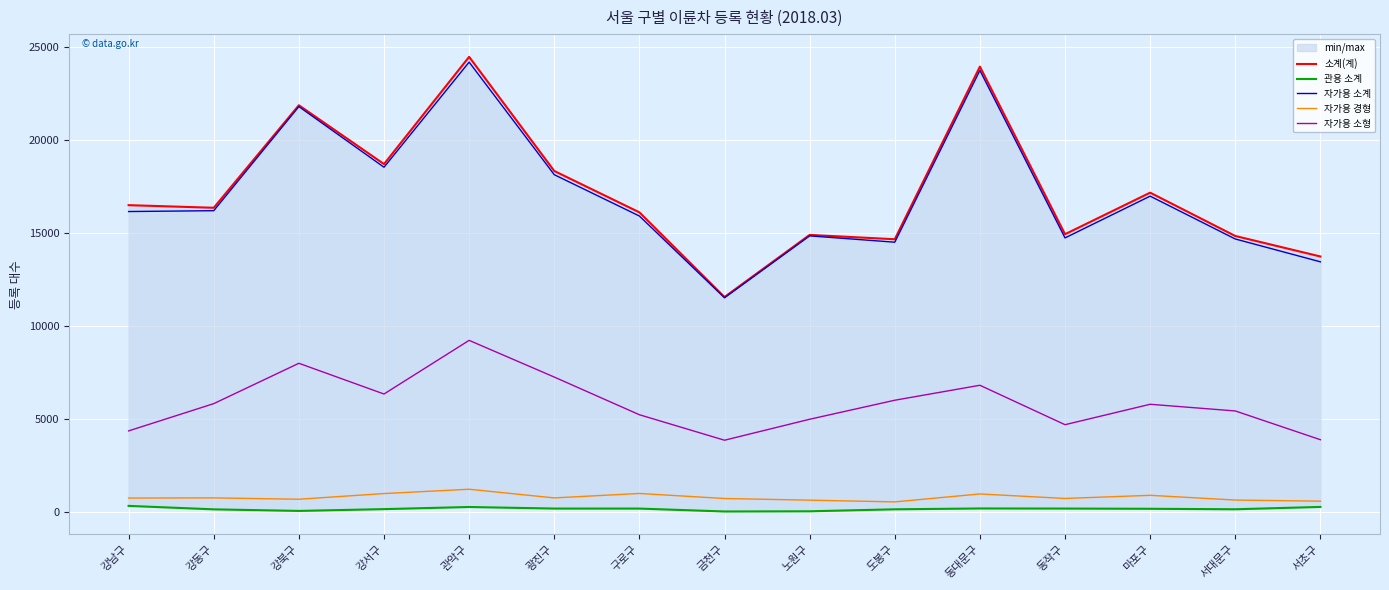

What is the lowest value of the 자가용 경형 series?

557